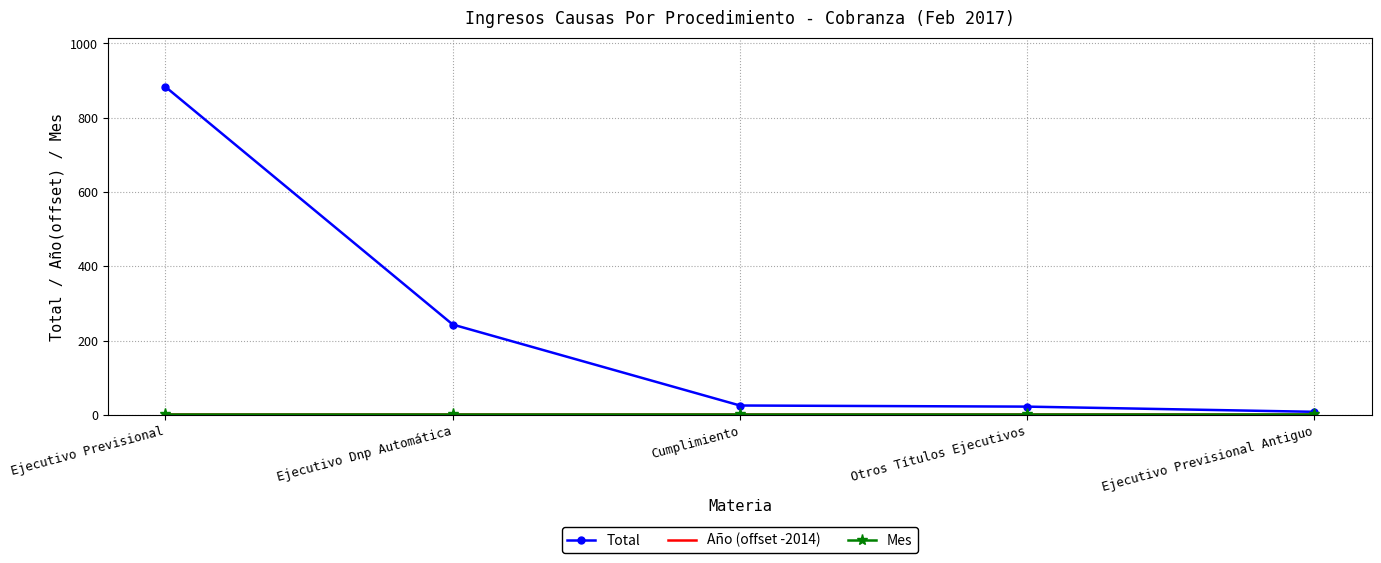

At which category is the sum across all series the highest?

Ejecutivo Previsional